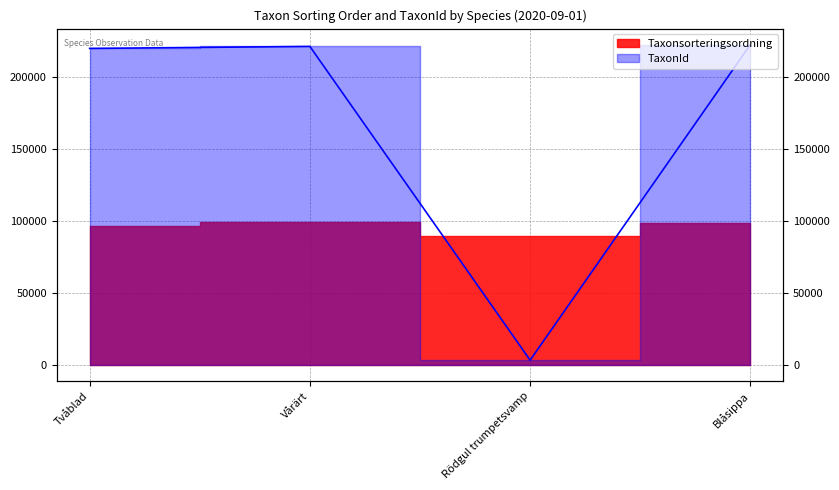

At which category does the chart reach its peak across all series?

Blåsippa